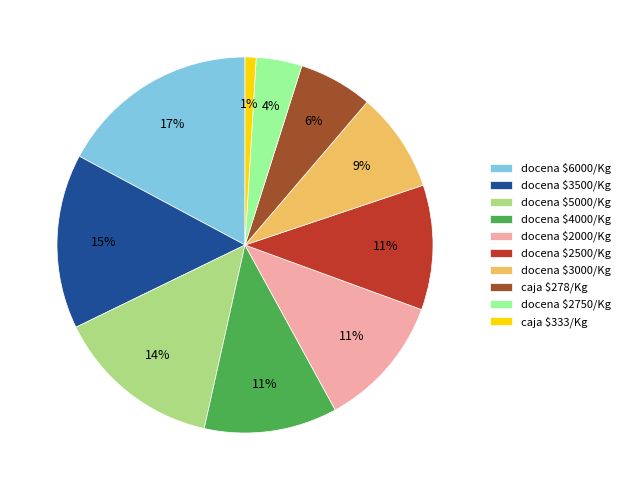

Is there a majority slice in this chart?

No